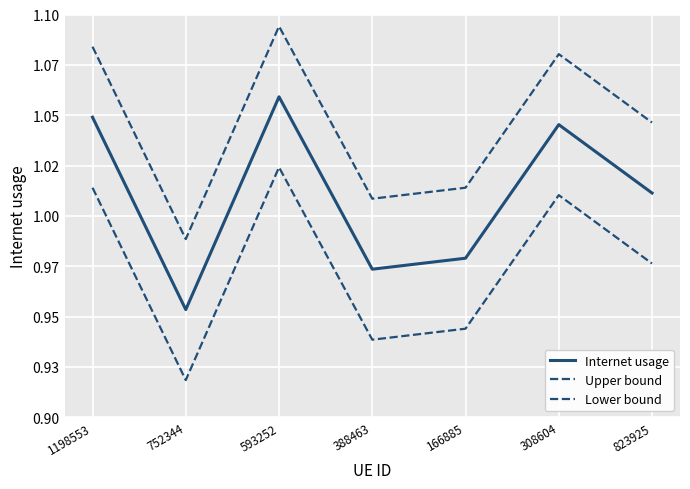

True or false: Upper bound has more than 1 points higher than both neighbors.

True